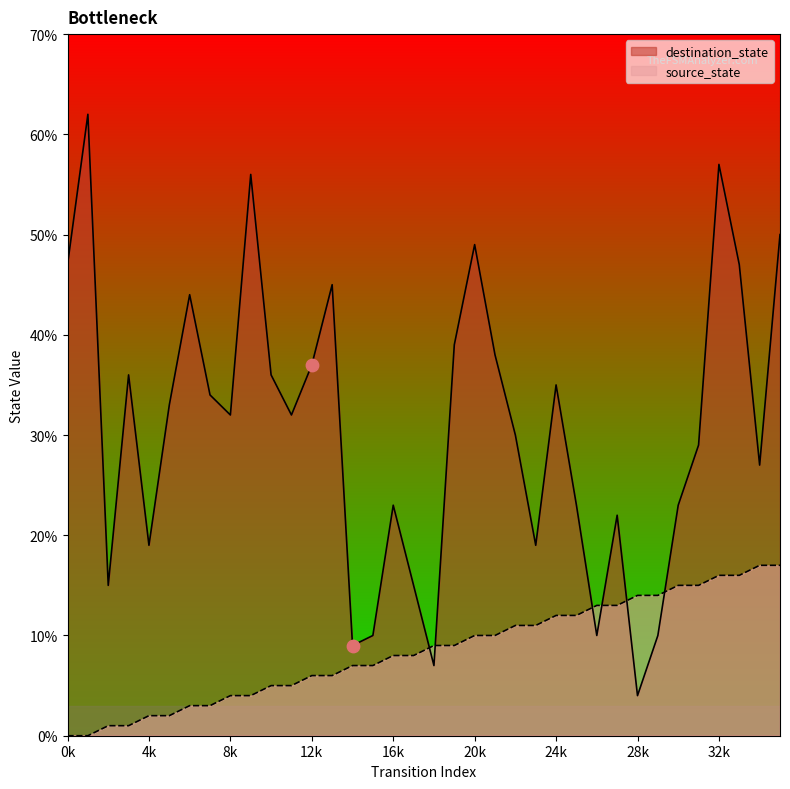

Which series has the largest Y range (max minus min)?

destination_state